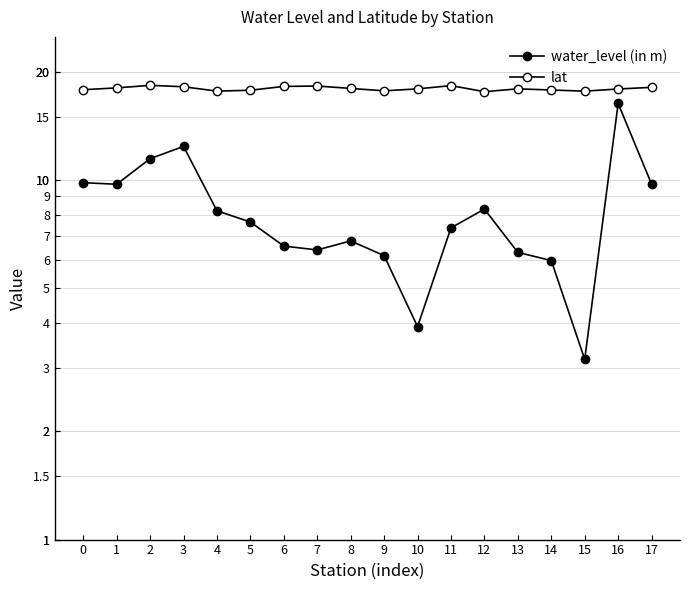

At which label is water_level (in m) closest to 9?

12